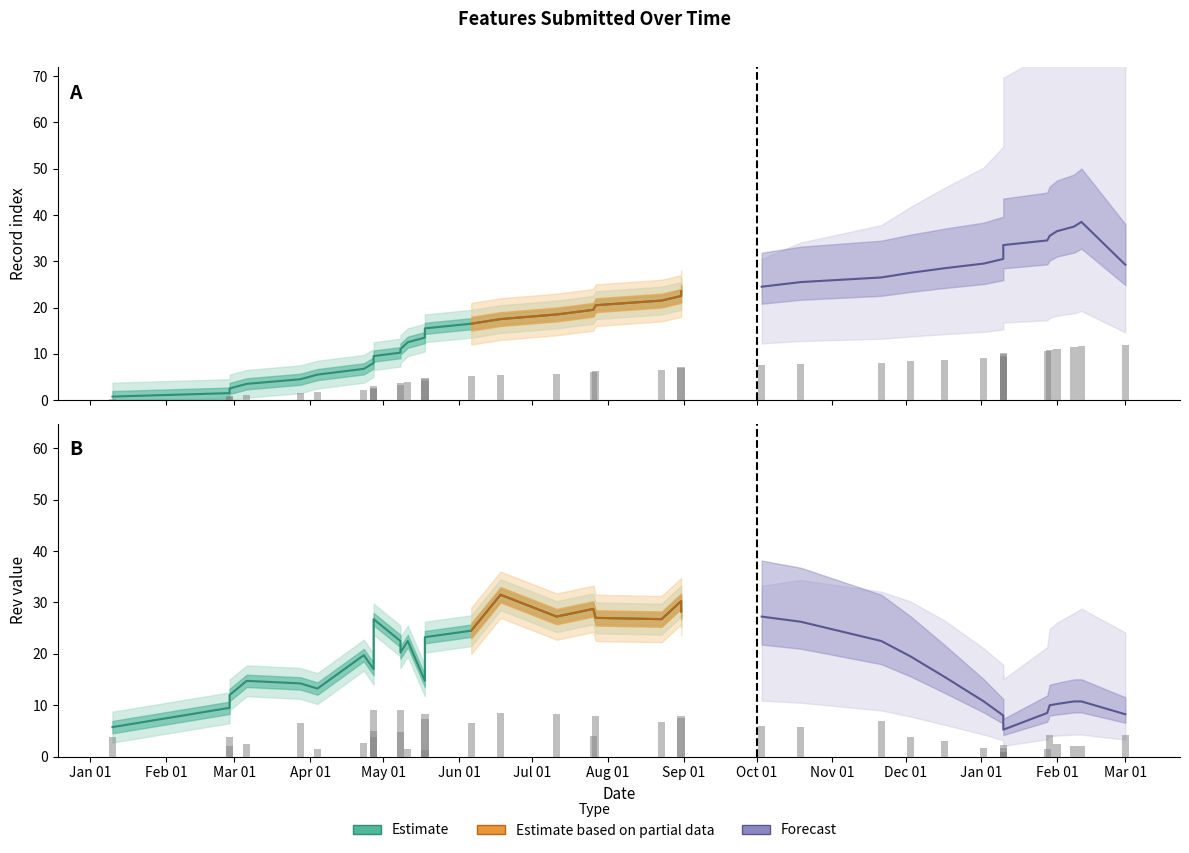

True or false: the data shows 5.7 at 2019-02-11.

False